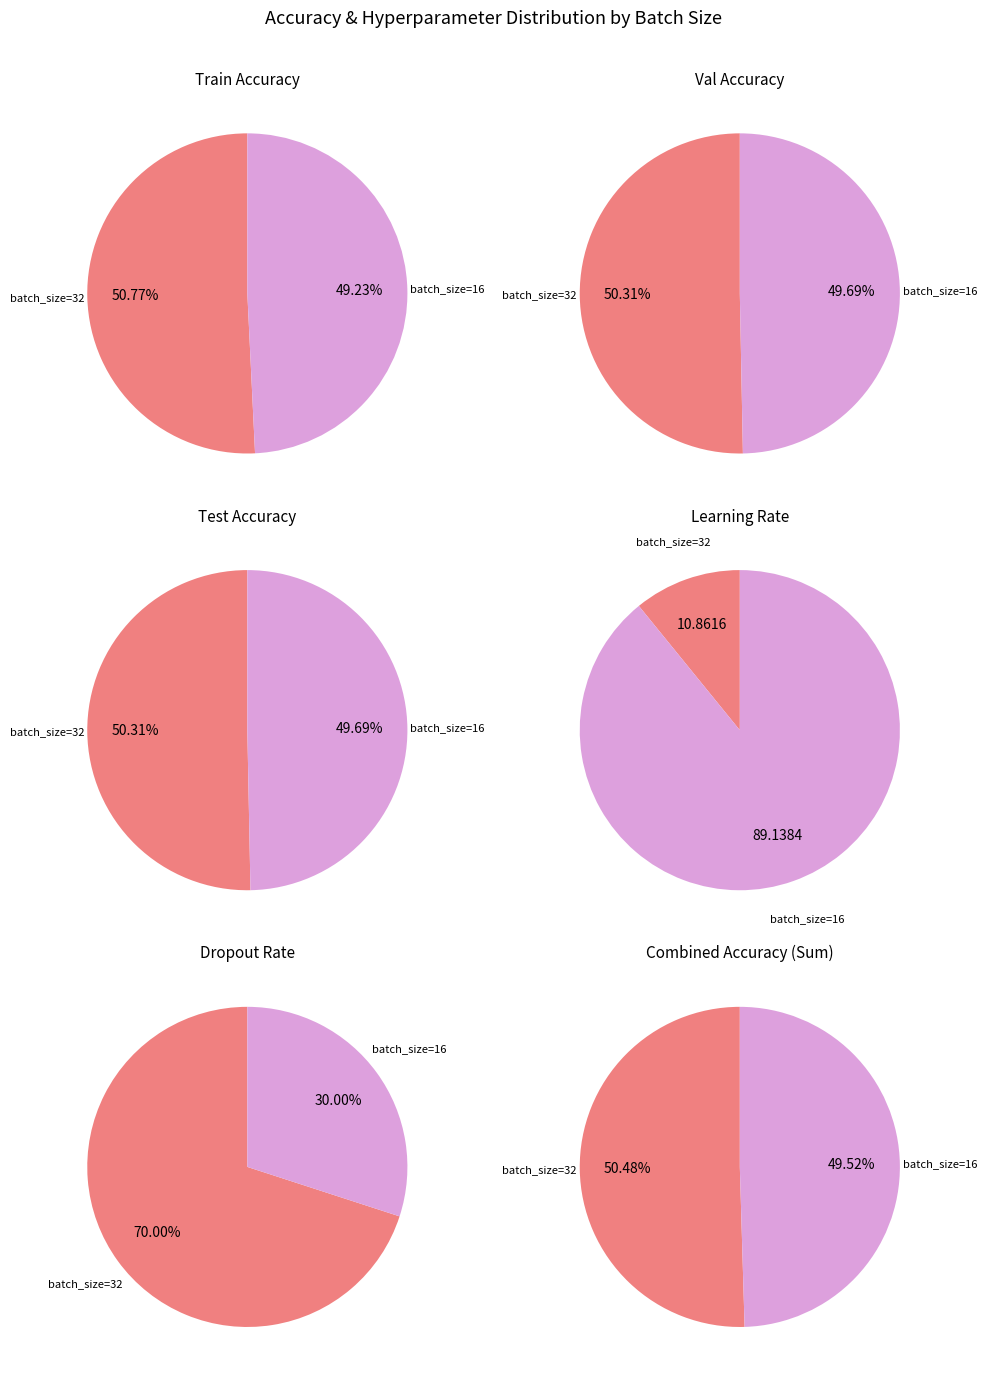

What portion of the pie excludes batch_size=32?

49.7%